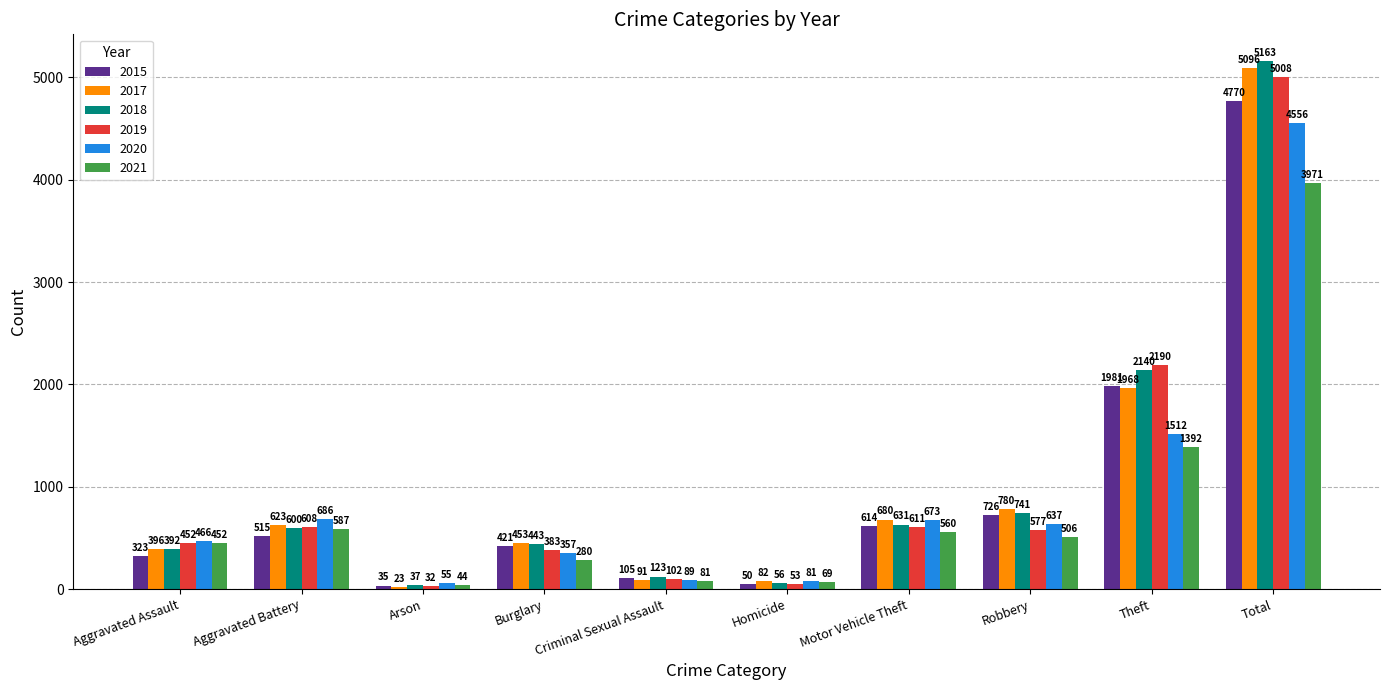

Is it true that 2015 equals 105 at Criminal Sexual Assault?

True